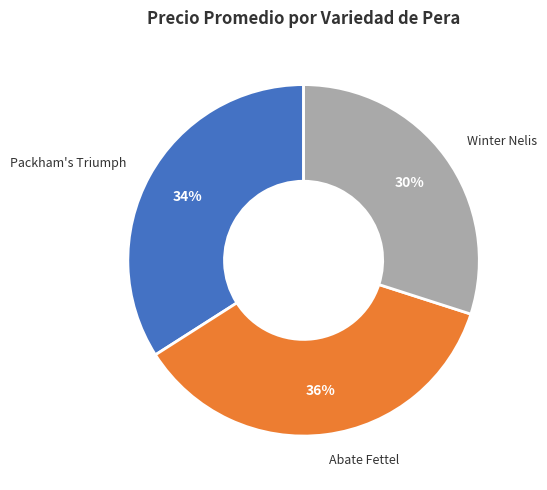

What is the smallest slice in the pie chart?

Winter Nelis